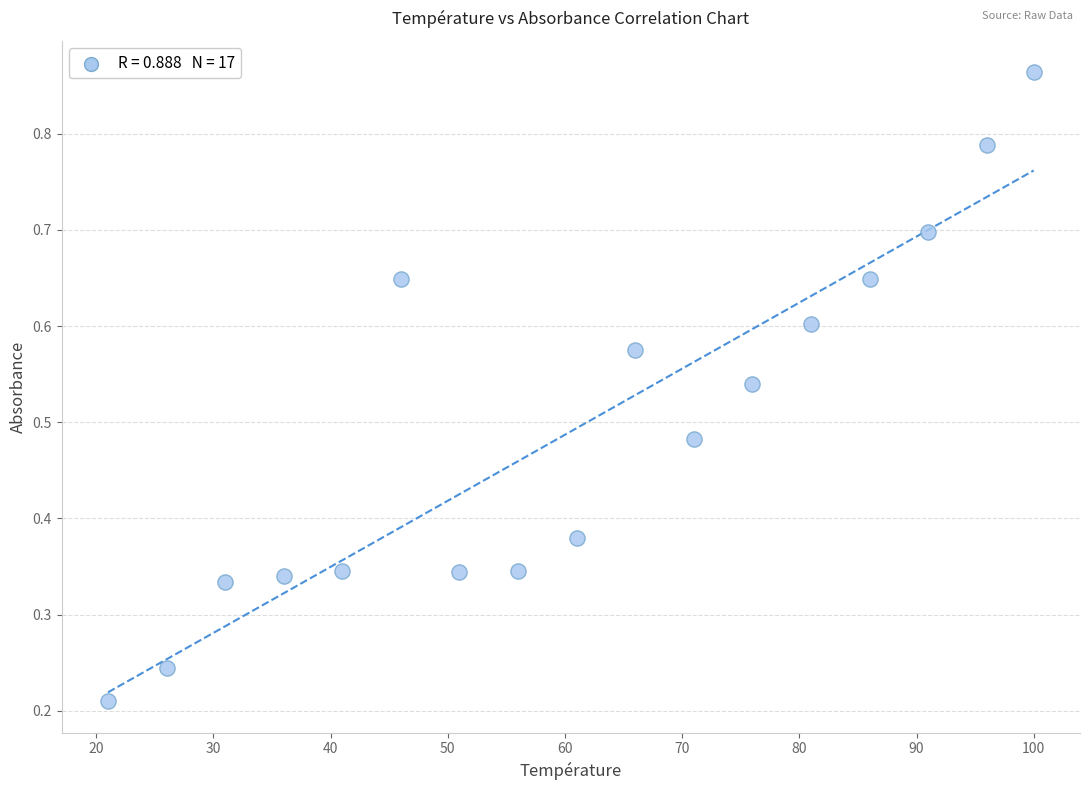

What is the range of Y values (max minus min)?

0.7